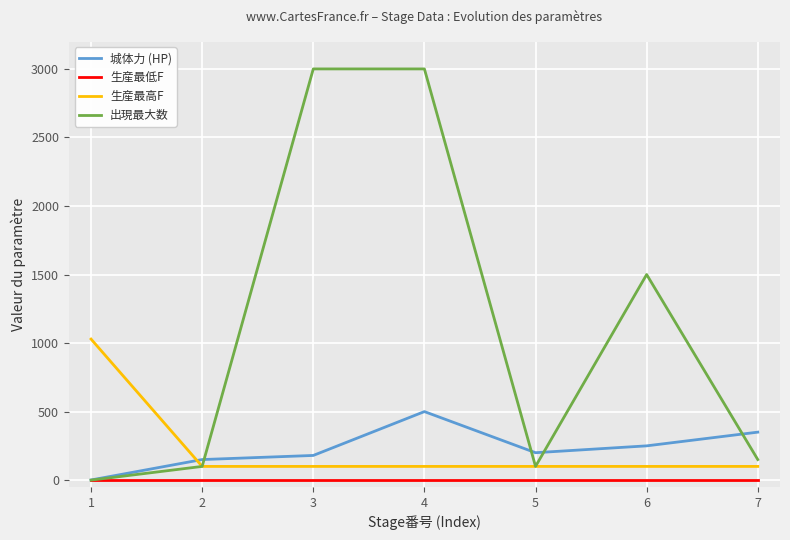

Which series has the largest range (max minus min)?

出現最大数